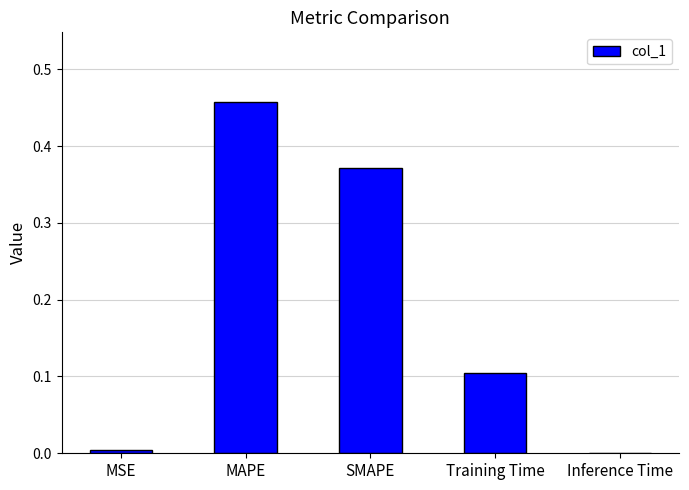

Which label corresponds to the largest value in the chart?

MAPE